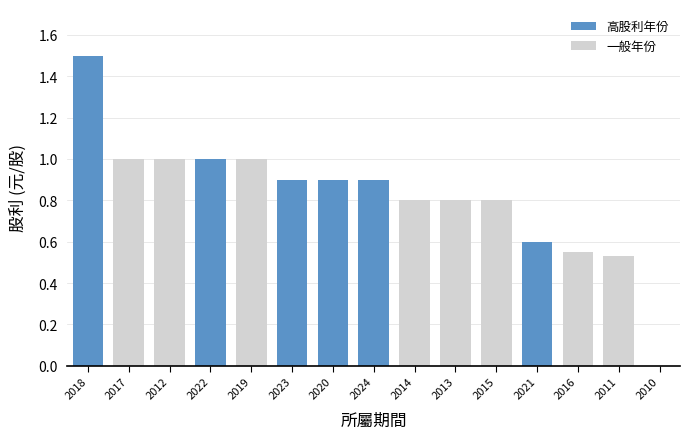

What is the sum of the values at 2011 and 2024?

1.4